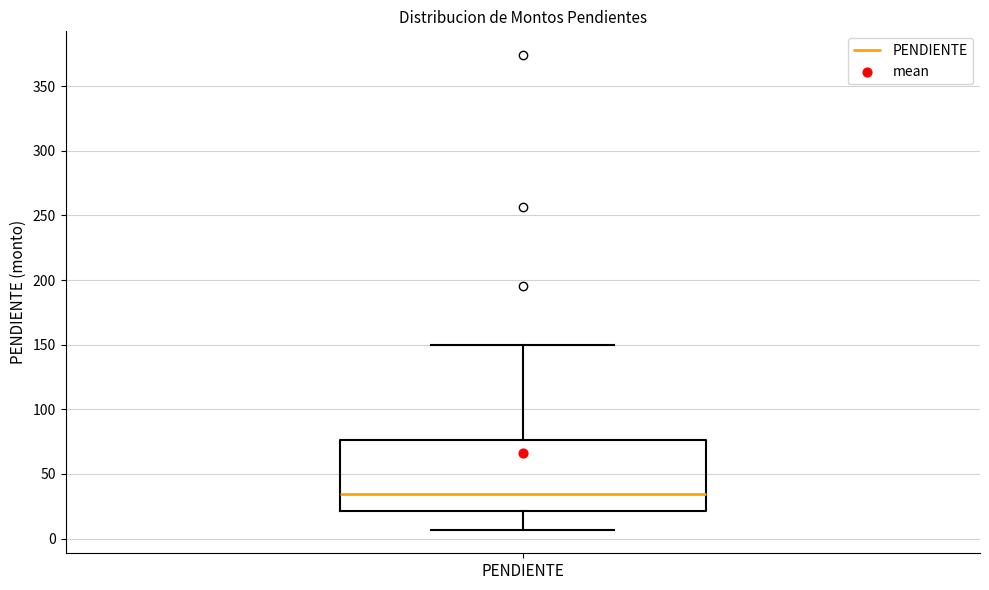

Read this box plot against the y-axis: the position of the median line, the range covered by the box, and the ends of both whiskers. The values are not printed on the chart, so give them approximately, as read against the axis.

median 35, box 20 to 75, whiskers 5 to 150